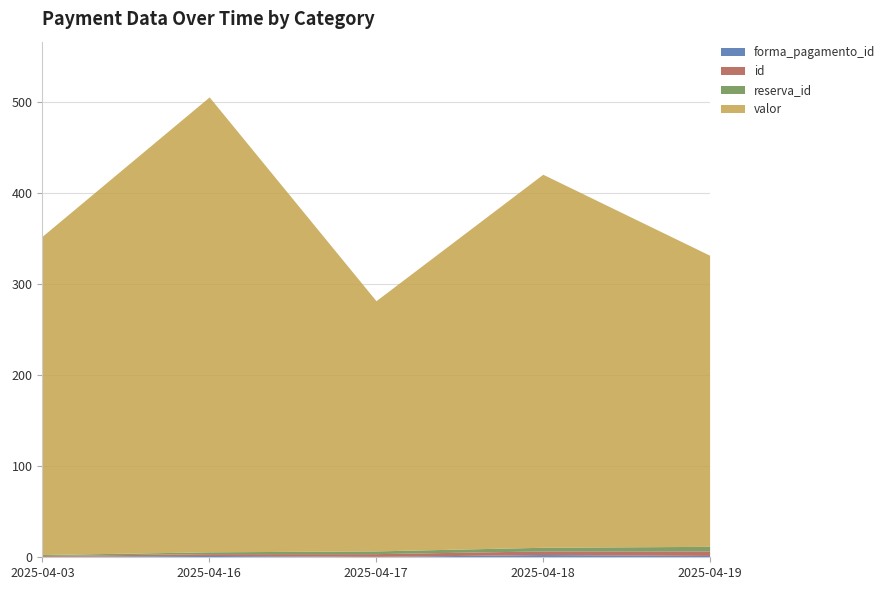

Which series has the largest total across all categories?

valor